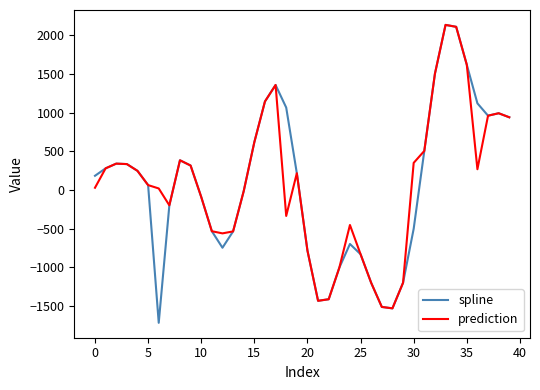

Is this an area chart (filled region under the line)?

No